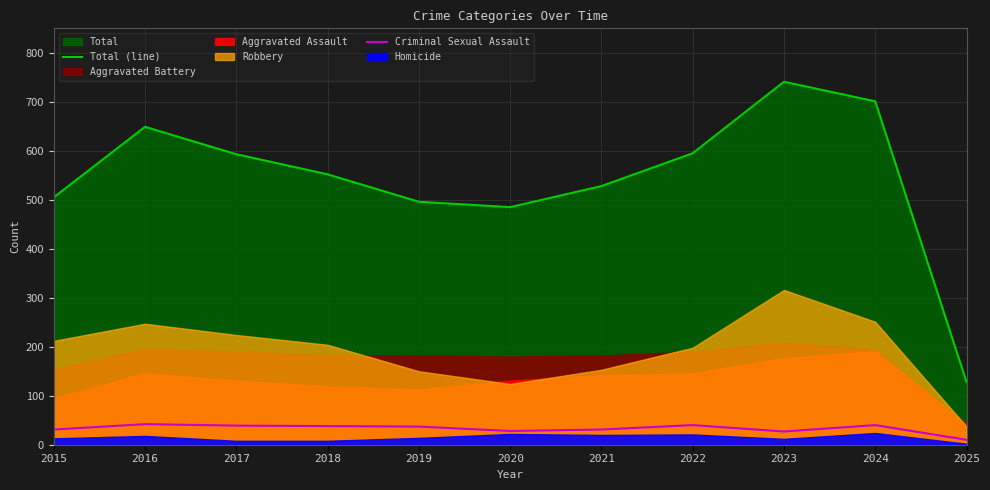

How many interior local peaks does the Total (line) series have?

2